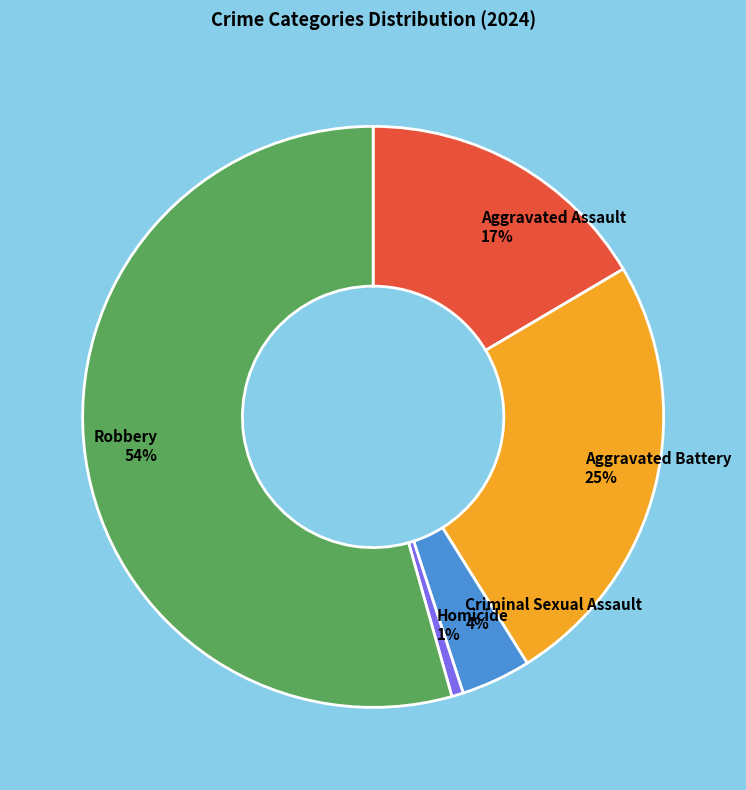

True or false: Criminal Sexual Assault accounts for 4% of the total.

True